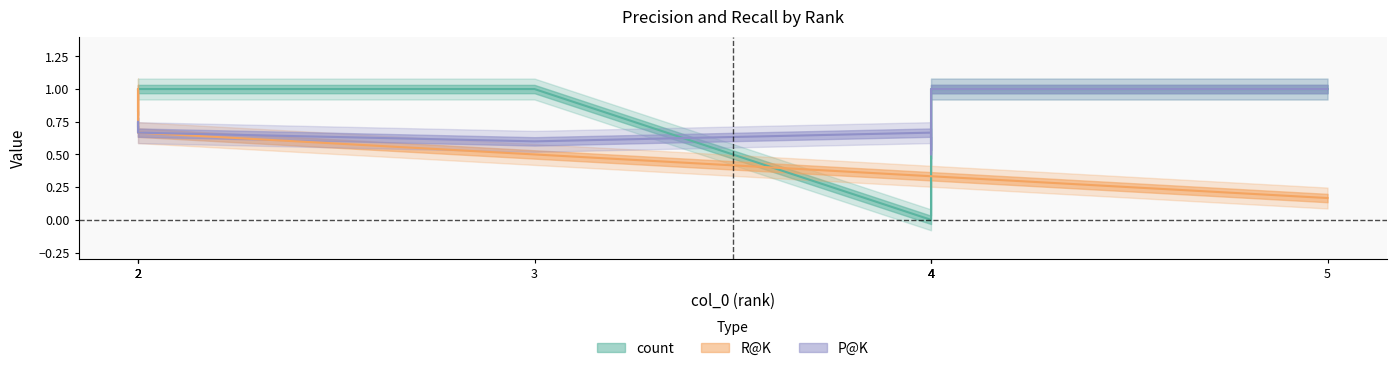

True or false: count has more than 1 interior local peaks.

False